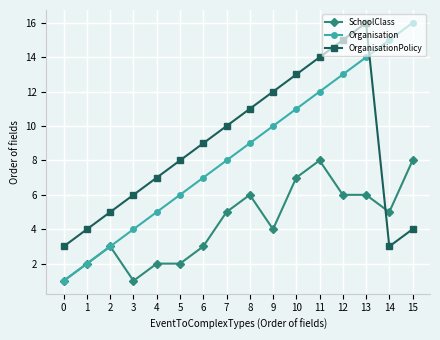

What is the greatest value displayed?

16